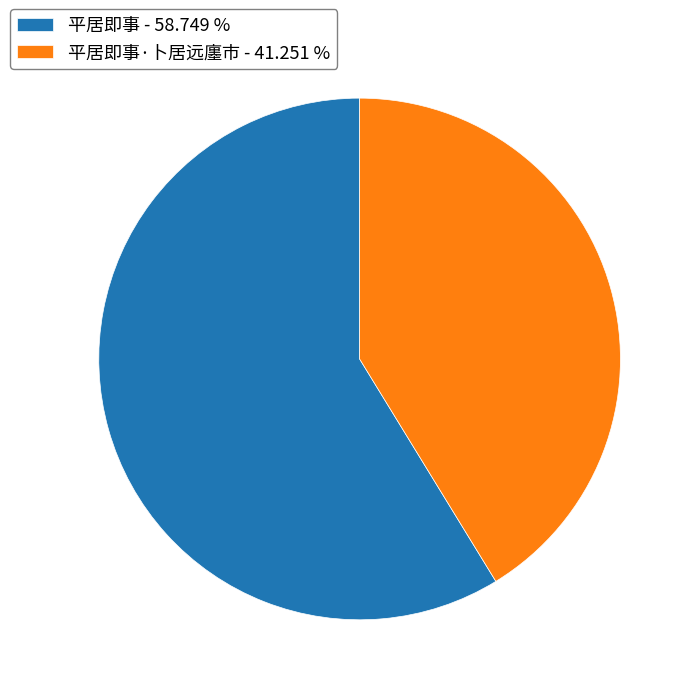

Which category accounts for the majority?

平居即事 - 58.749 %